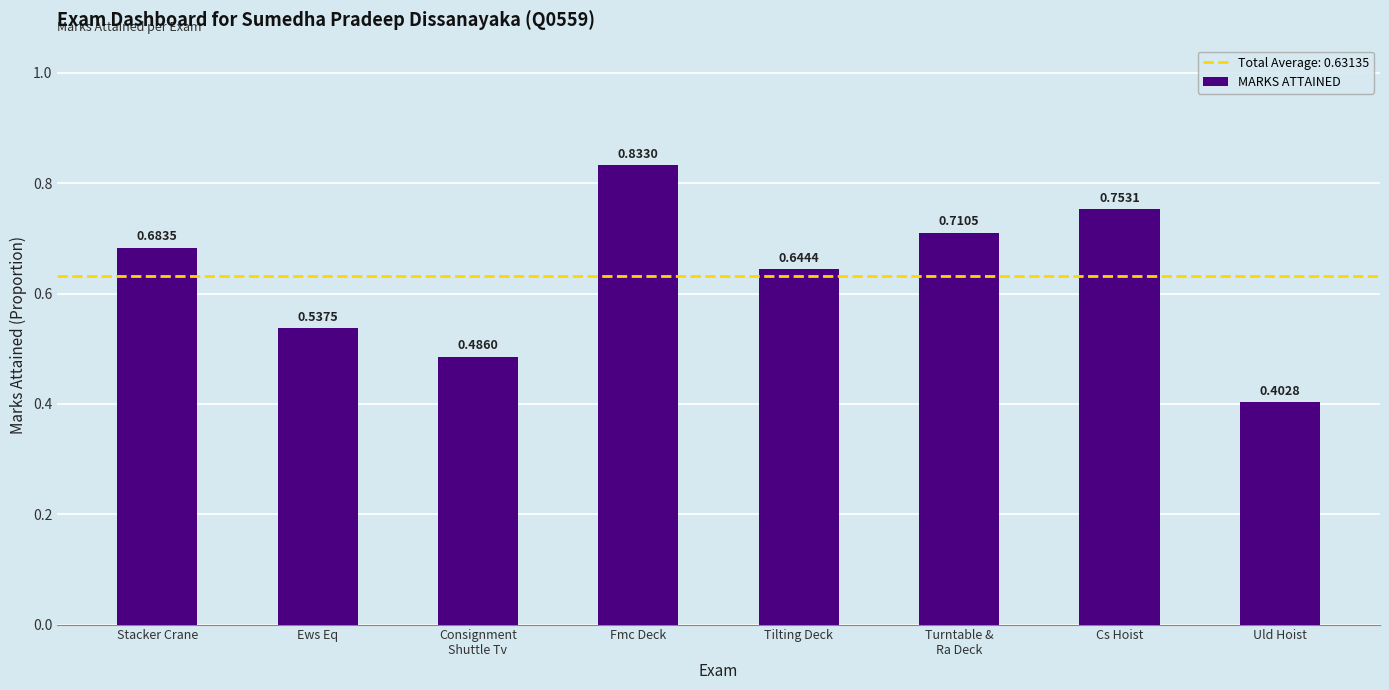

At which label is the value closest to 0?

Uld Hoist